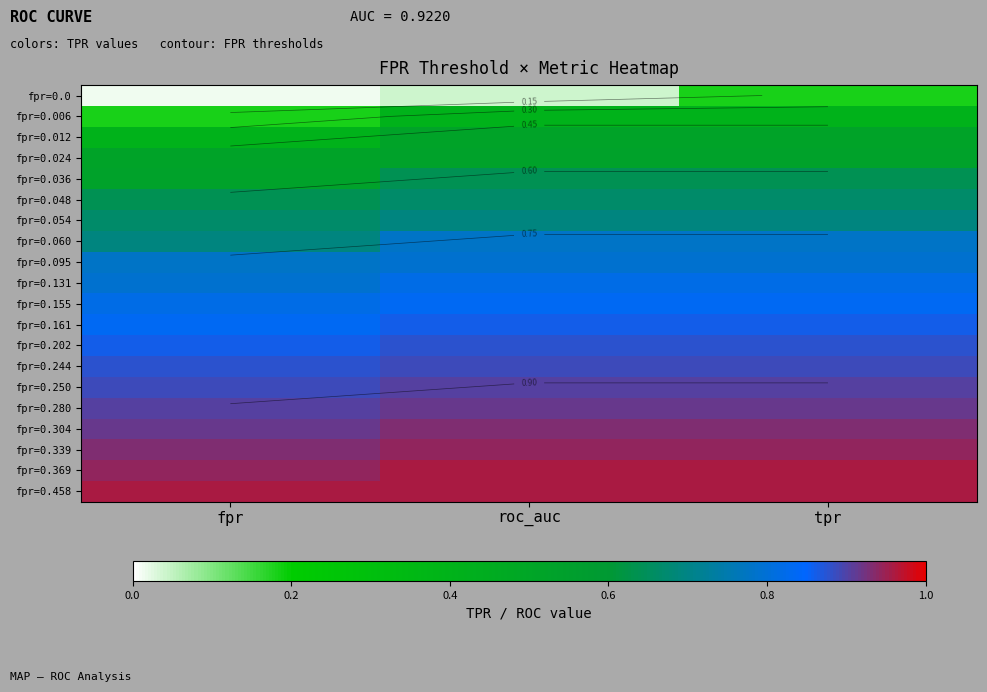

How many fpr=0.024 values are between 0 and 1?

3